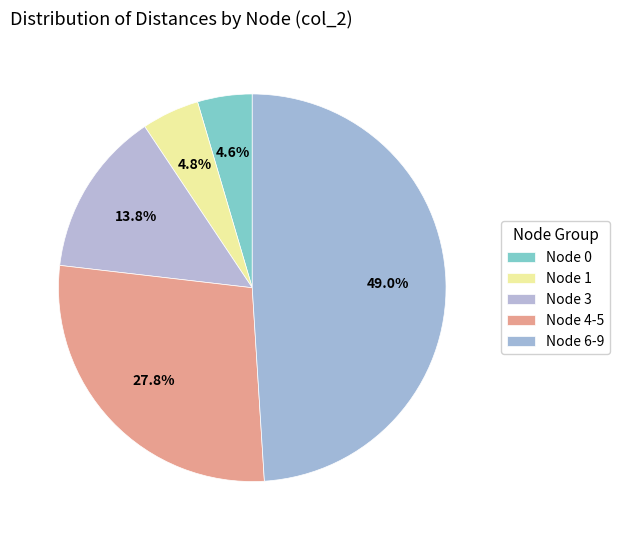

How many slices are in this pie chart?

5